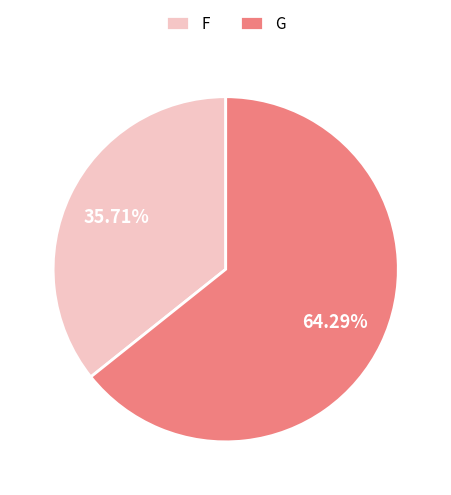

Combined, what portion of the pie is G and F?

100.0%